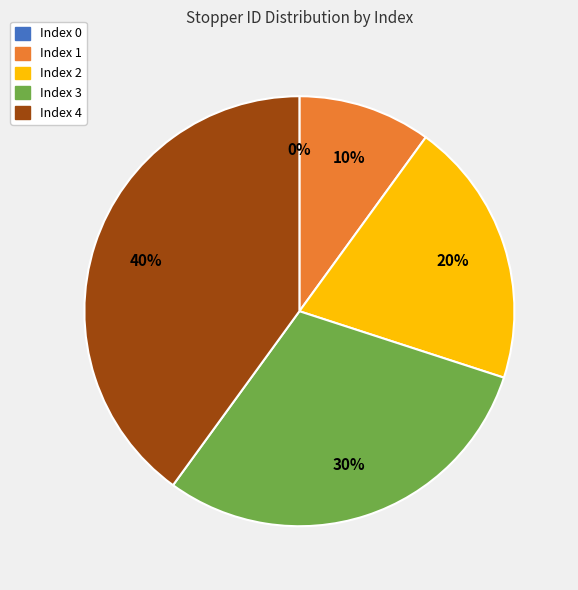

Does any single category account for the majority?

No